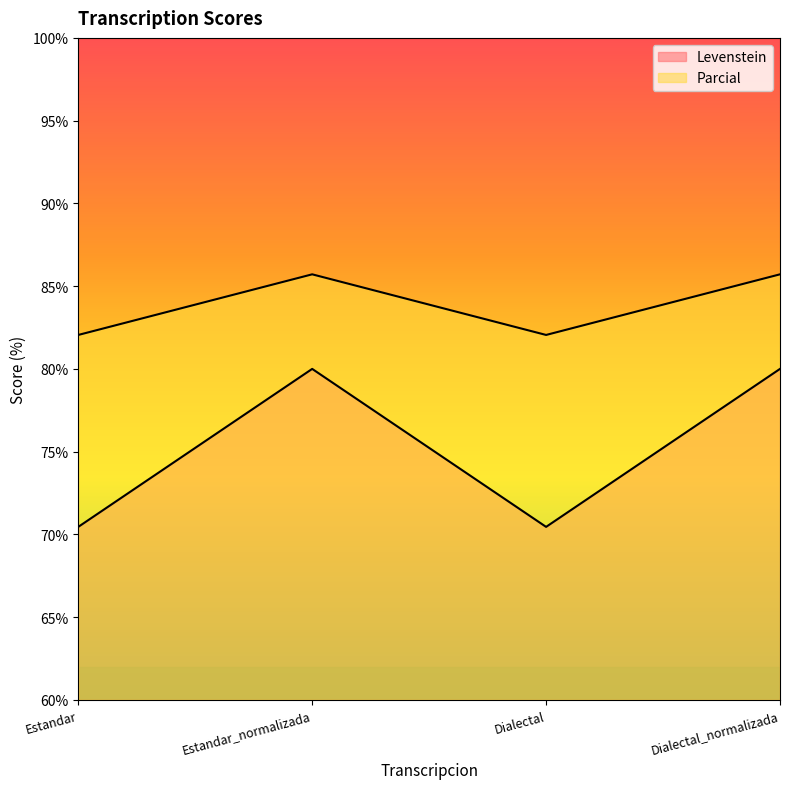

Between Dialectal and Estandar, which is larger?

Dialectal